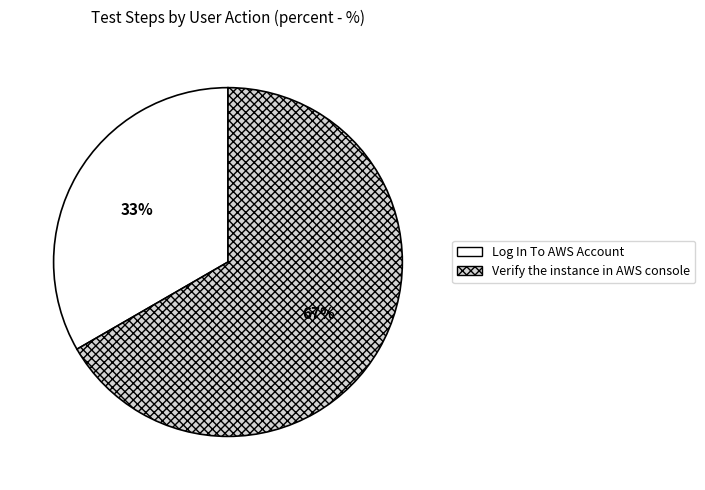

What is the ratio of the value at Log In To AWS Account to the value at Verify the instance in AWS console?

0.5